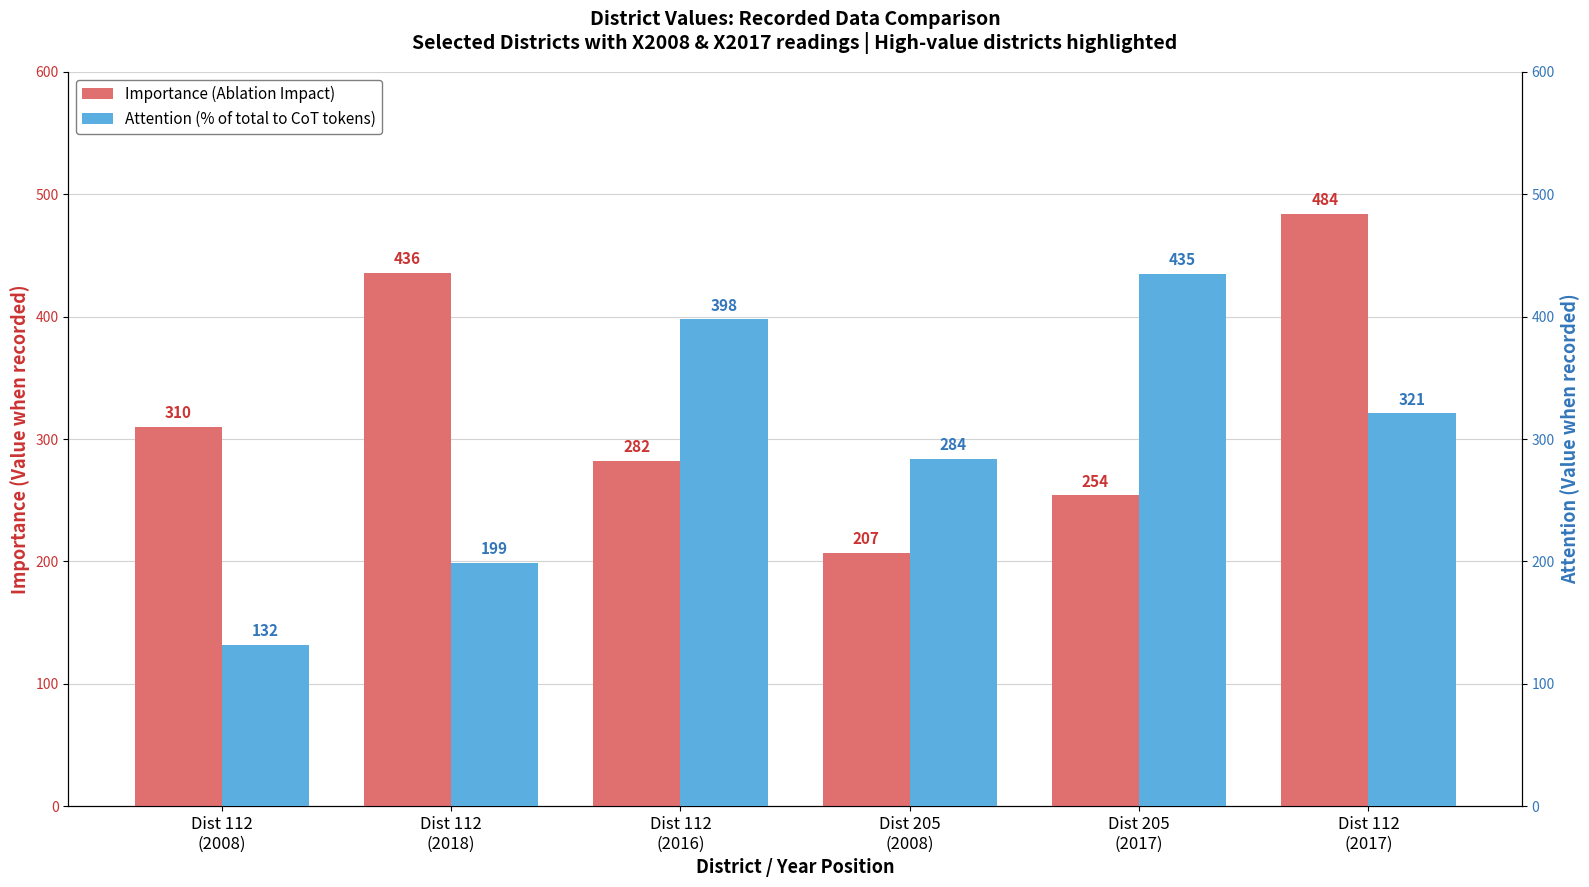

What is the label of the 5th bar from the right?

Dist 112
(2018)